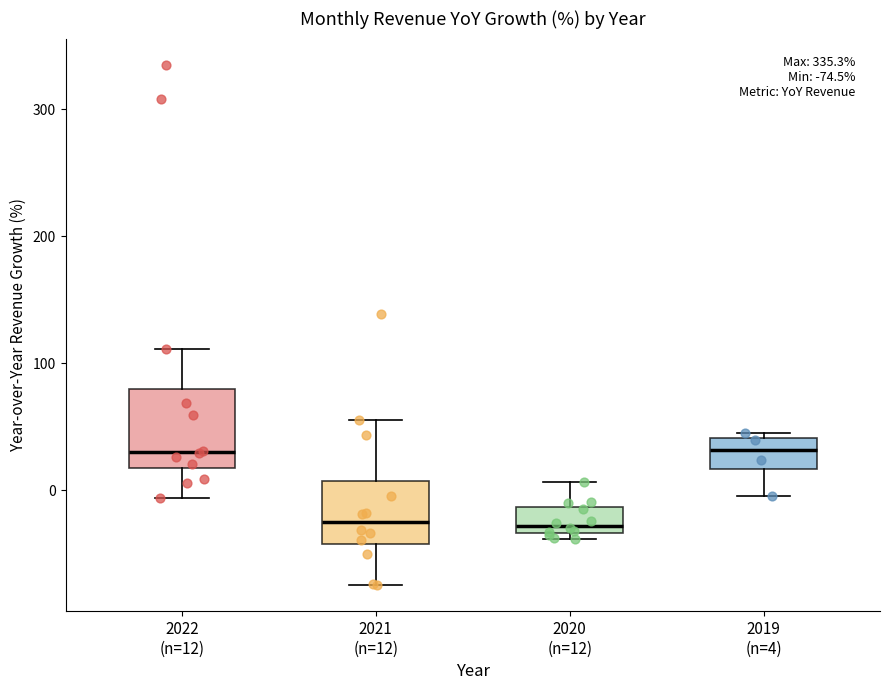

Which box is the tallest, from its lower edge to its upper edge?

2022 (n=12)